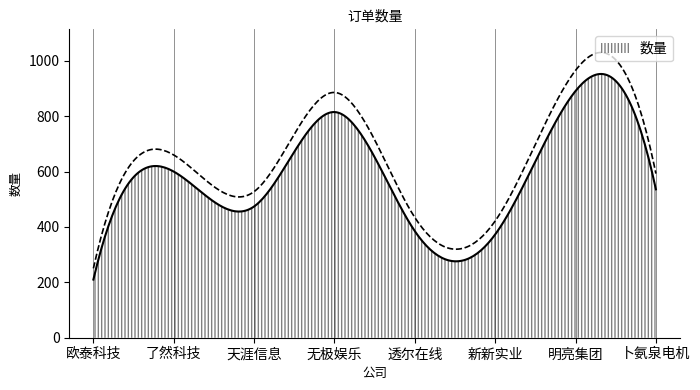

Reading right to left, list all the values displayed in this chart.

536	891	373	385	815	474	600	210